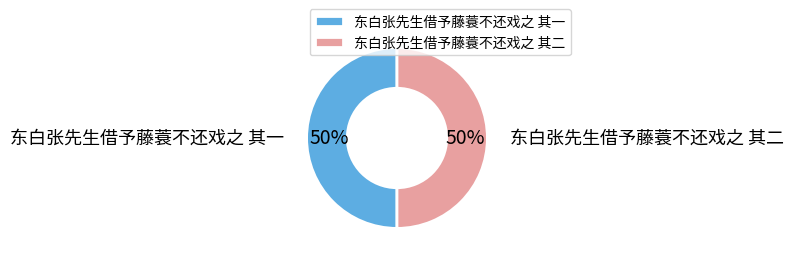

Approximately how many times larger is the value at 东白张先生借予藤蓑不还戏之 其一 compared to 东白张先生借予藤蓑不还戏之 其二?

1.0